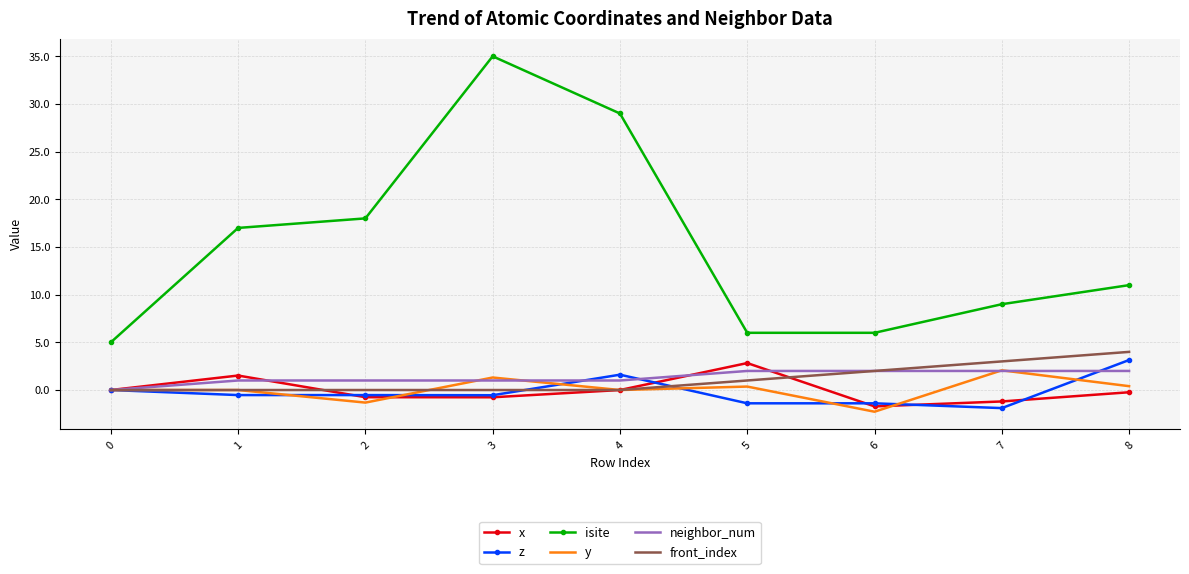

What is the minimum value shown in the chart?

-2.3